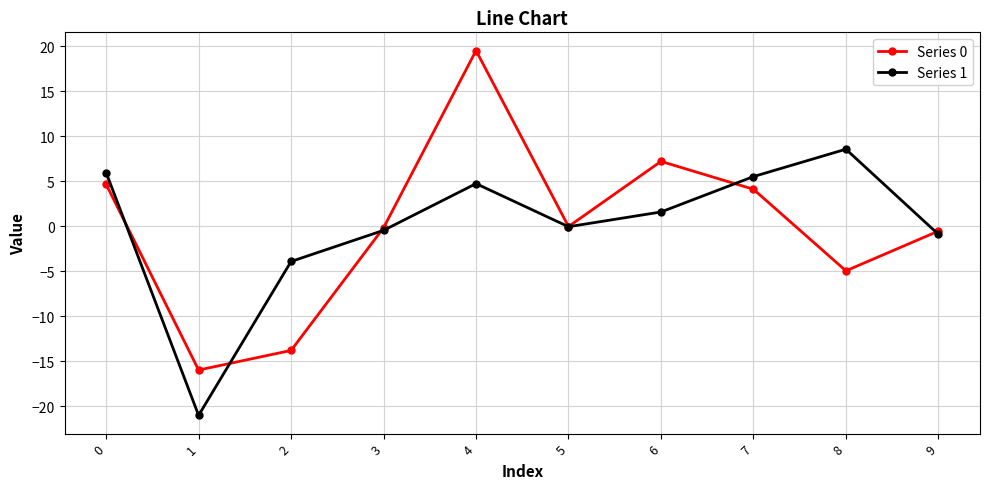

Which category has the lowest value across all series?

1